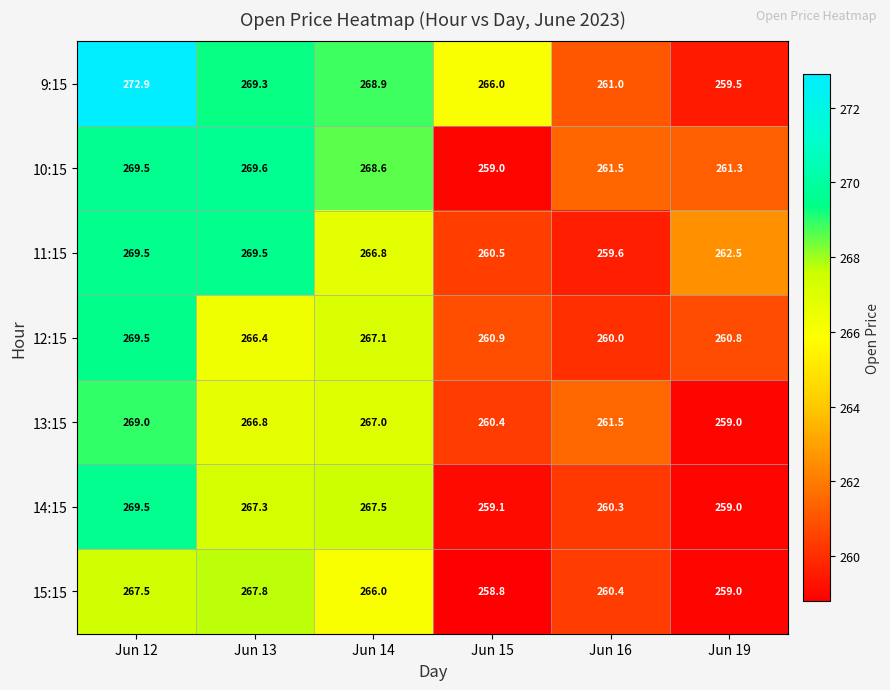

At how many categories does at least one series exceed 260?

6